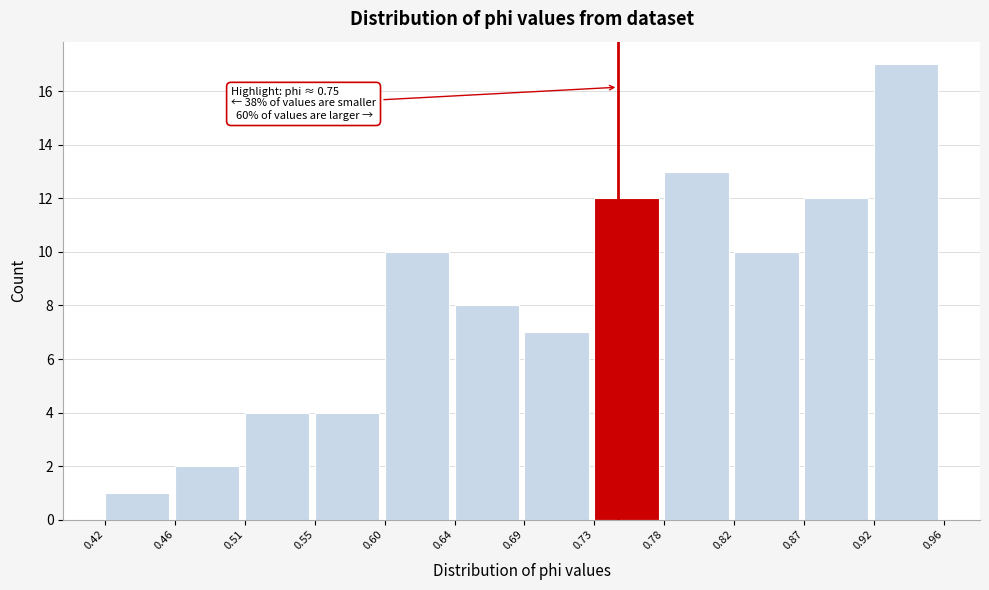

Which range on the x-axis has the tallest bar?

0.92 to 0.96